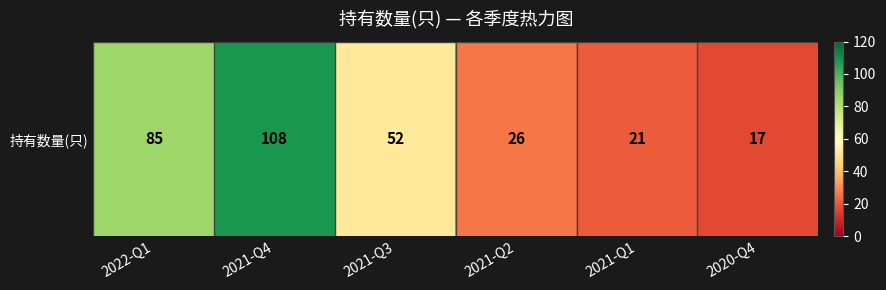

What is the change in value from 2021-Q2 to 2021-Q1?

-5